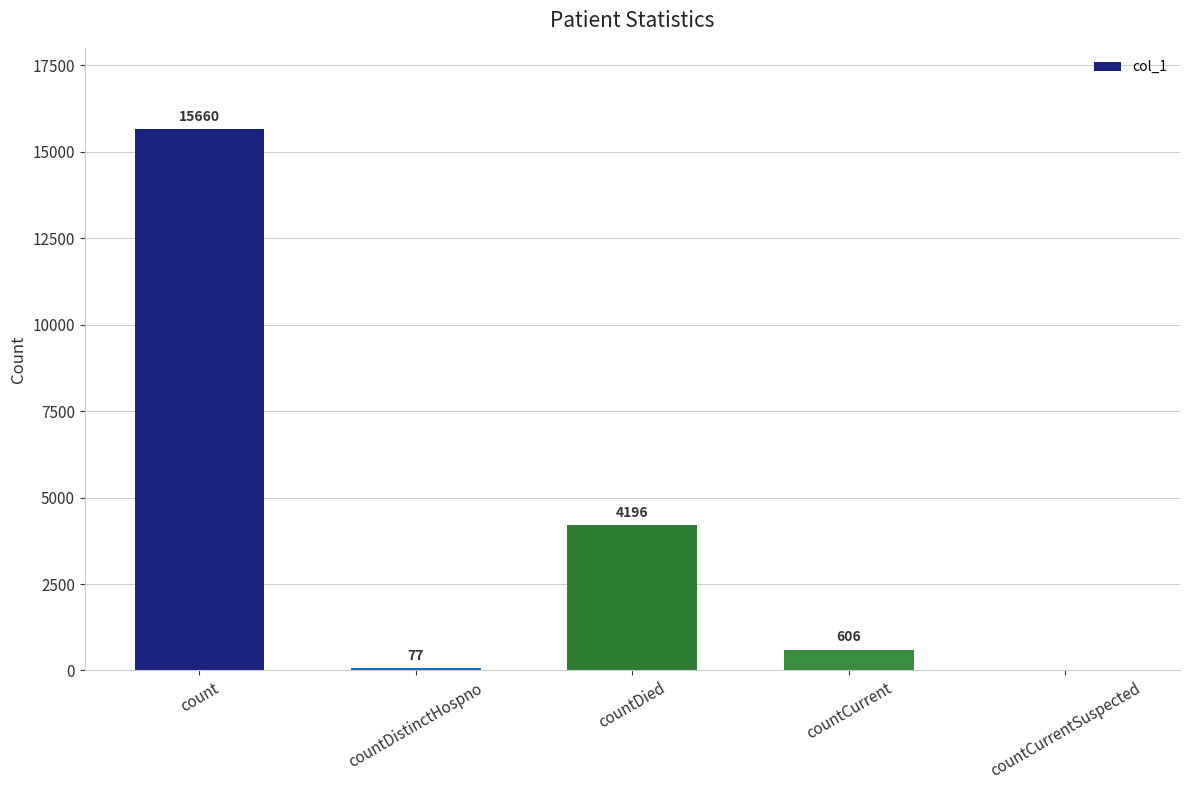

Are the bars horizontal?

No